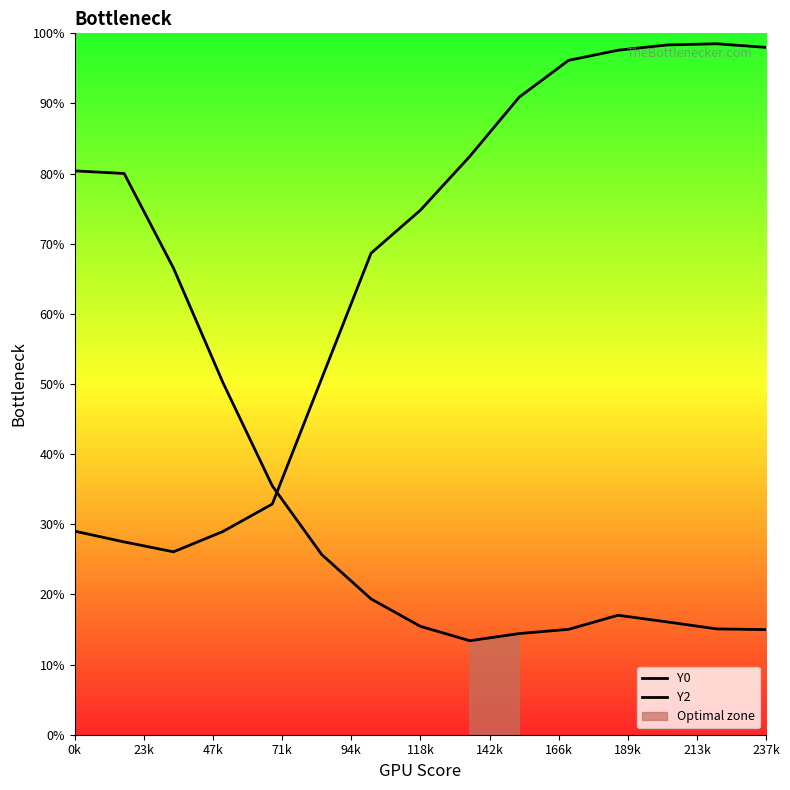

What are all the series names shown in the legend?

Y0, Y2